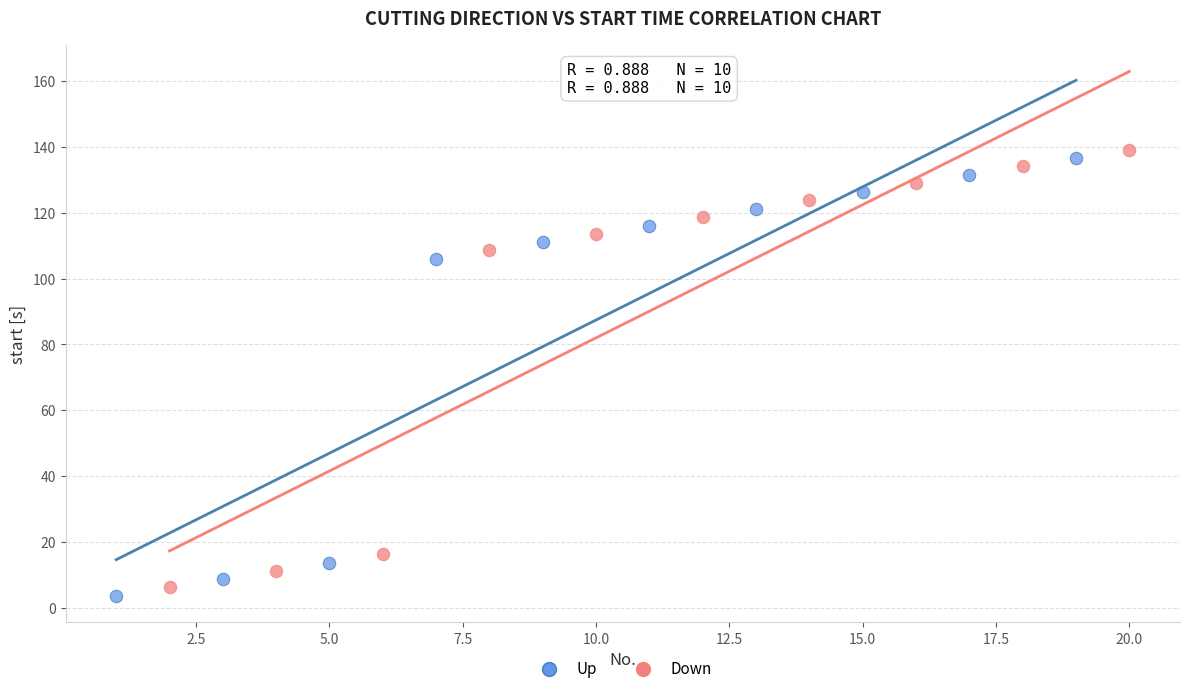

What are all the series names shown in the legend?

Up, Down